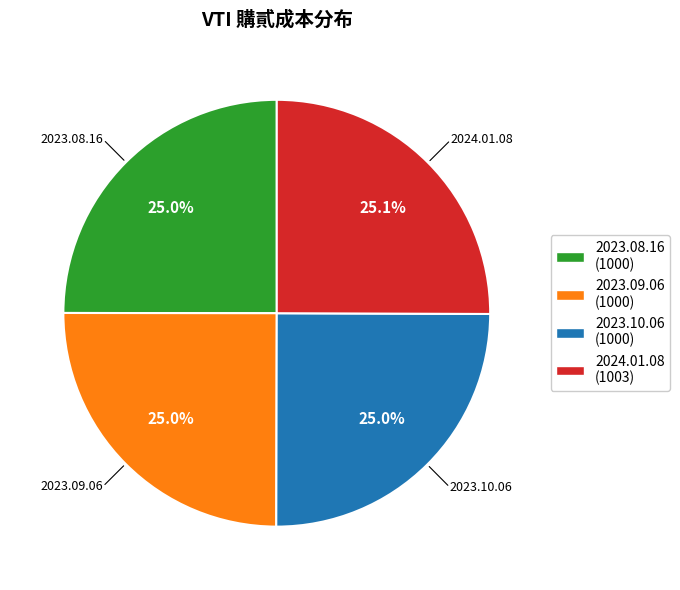

To the nearest percent, what percentage of the pie is 2024.01.08?

25%